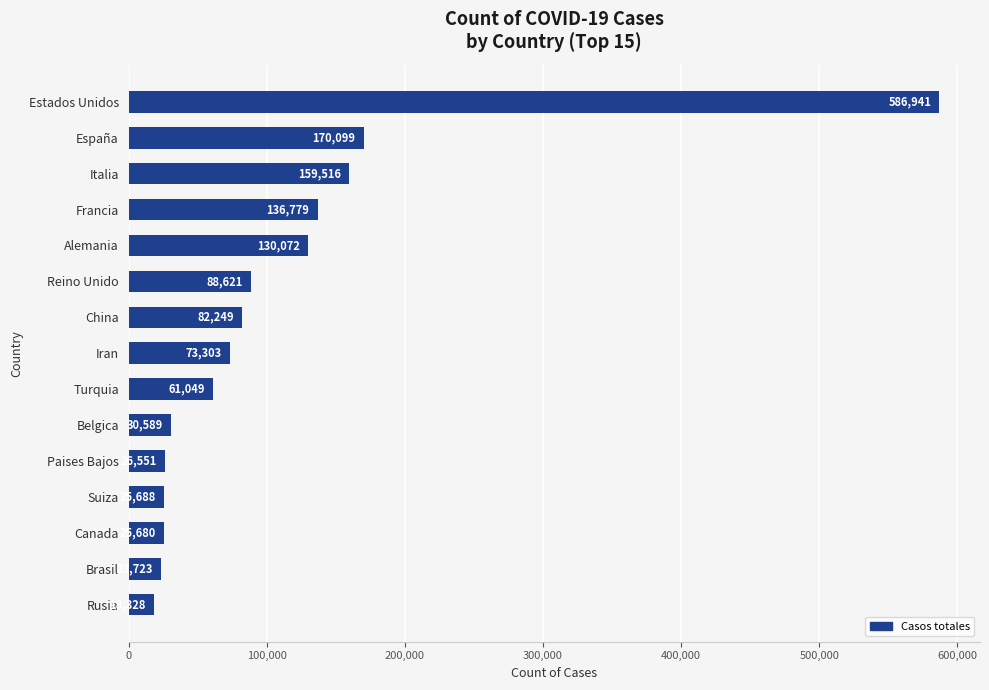

At which label is the value closest to 302634?

España